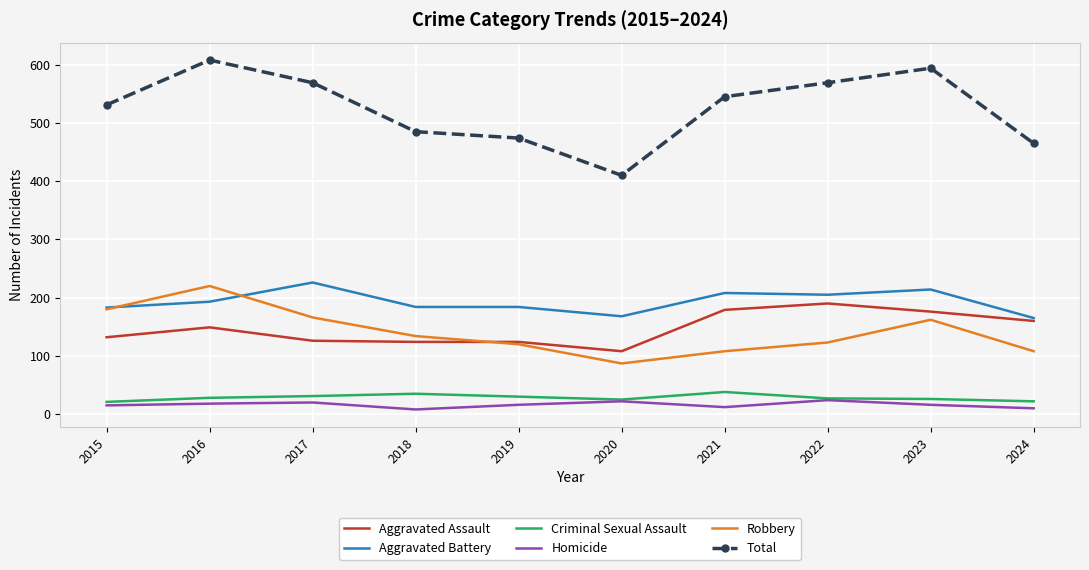

What is the approximate value of Aggravated Battery at 2023?

214